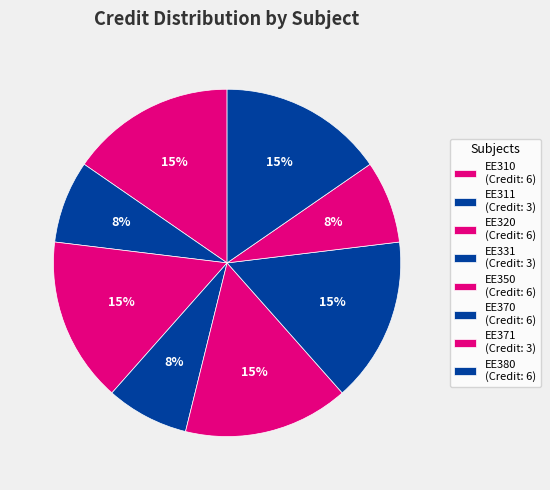

What portion of the pie excludes EE371?

92.3%